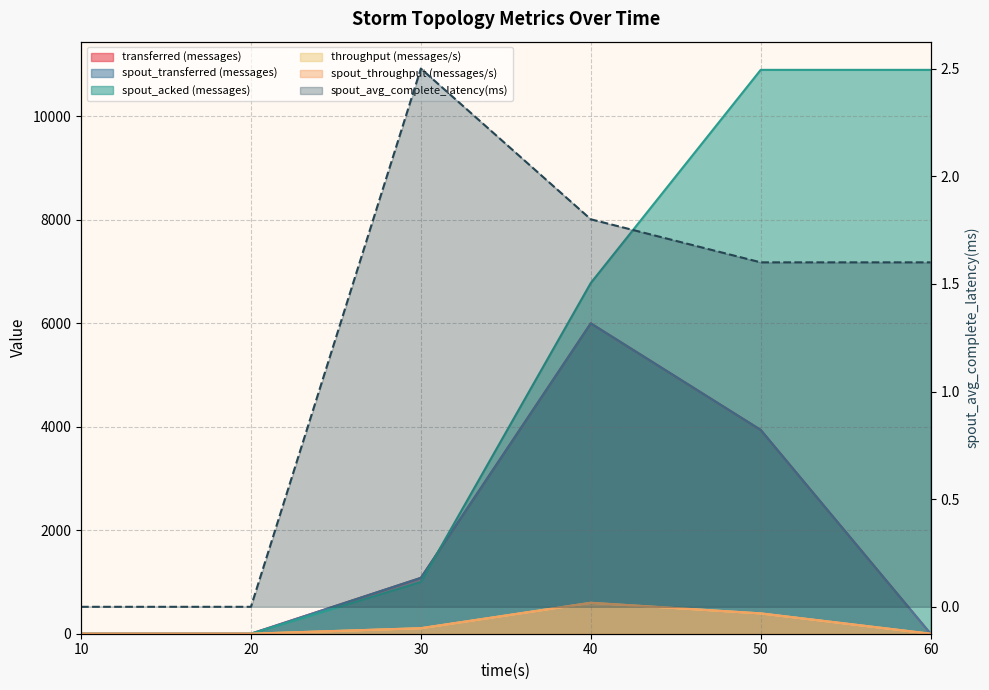

Is it true that the value at 20 is 0.0?

True